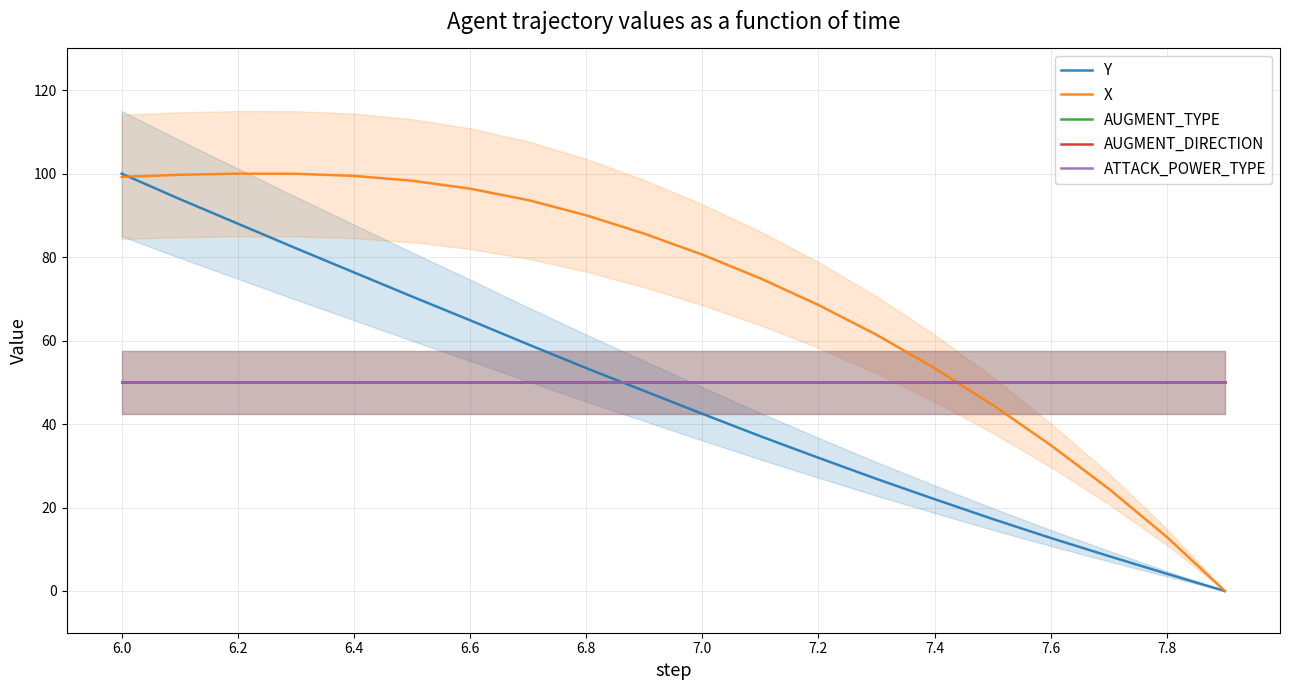

True or false: ATTACK_POWER_TYPE and AUGMENT_TYPE cross at least once.

False